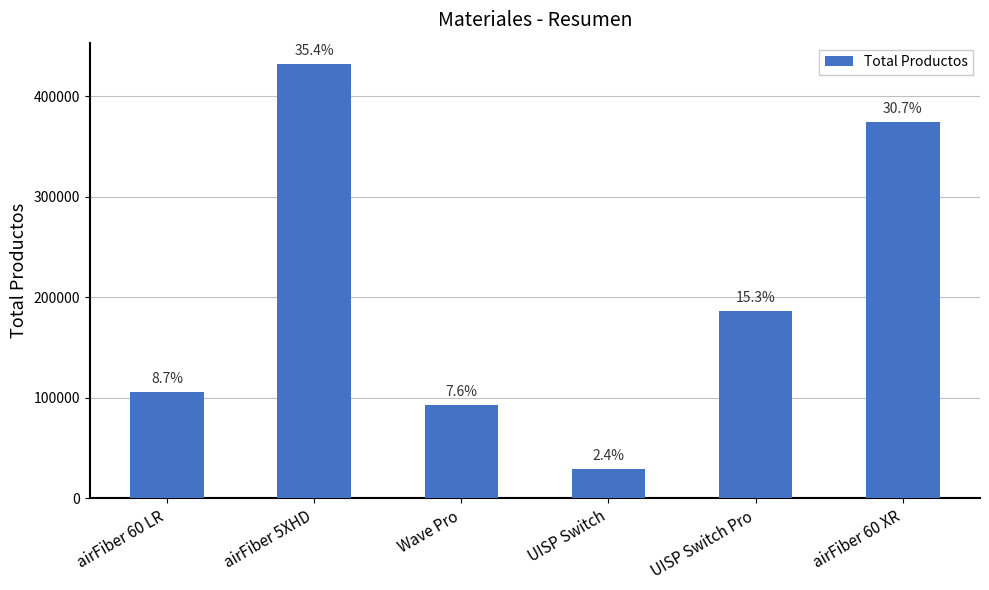

What is the sum of the values at UISP Switch Pro and UISP Switch?

215331.0